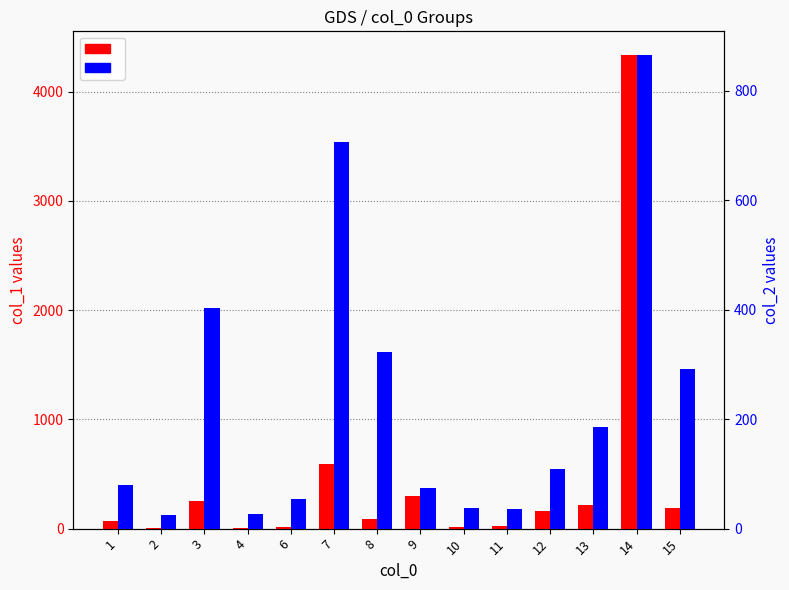

Reading right to left, list all the values displayed in this chart.

col_1: 188.5	4335.0	217.5	158.4	20.0	15.9	301.3	84.3	594.8	13.0	3.0	253.4	3.9	69.6
col_2: 291.0	865.0	185.0	109.0	36.0	37.0	74.0	323.0	707.0	55.0	27.0	403.0	24.0	79.0